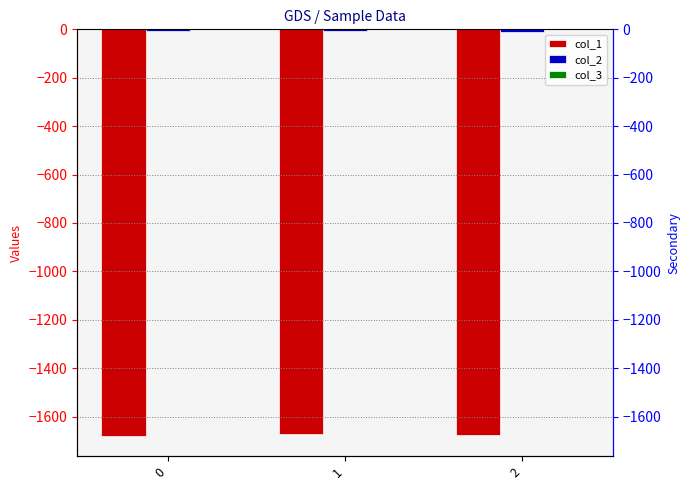

Which has a higher value, 0 or 2?

2